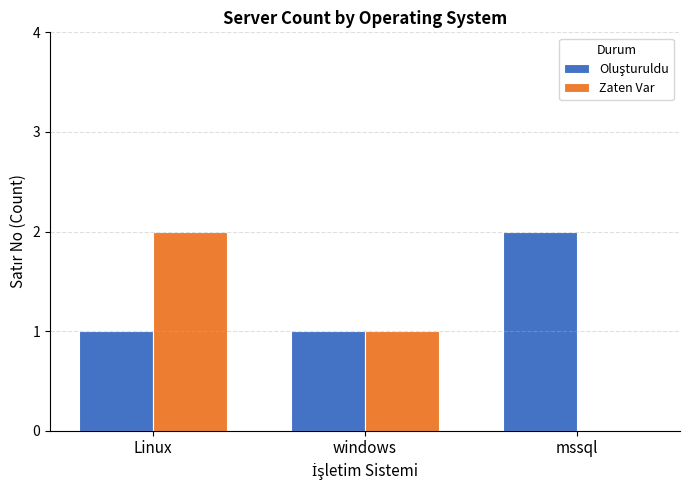

At which category is the sum across all series the highest?

Linux